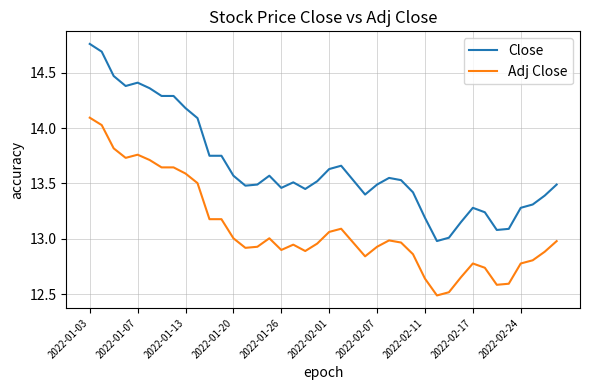

Which series has the largest total across all categories?

Close